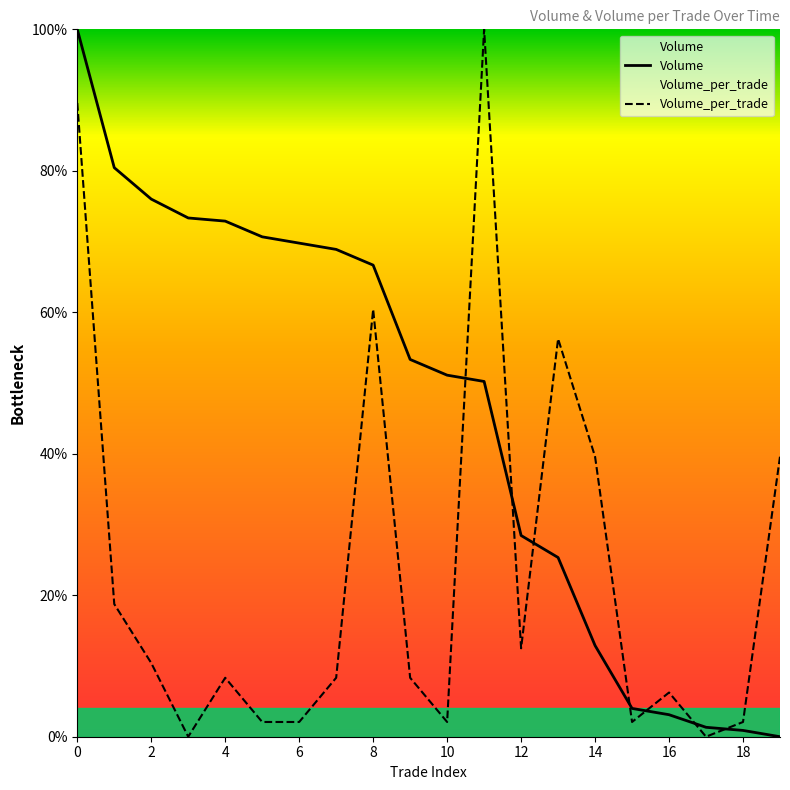

What is the difference between the second highest and minimum values in the Volume_per_trade series?

89.6